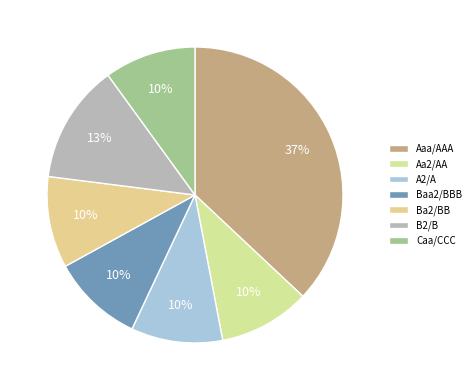

Is Aaa/AAA the majority of the pie?

No